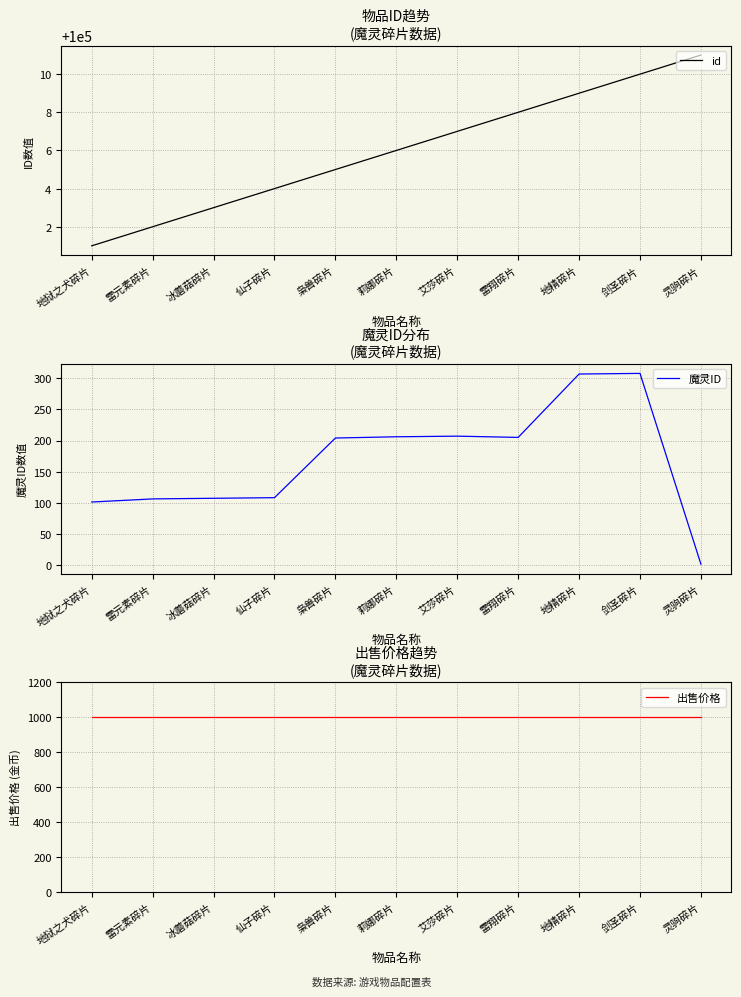

What is the average value of the 出售价格 series?

1000